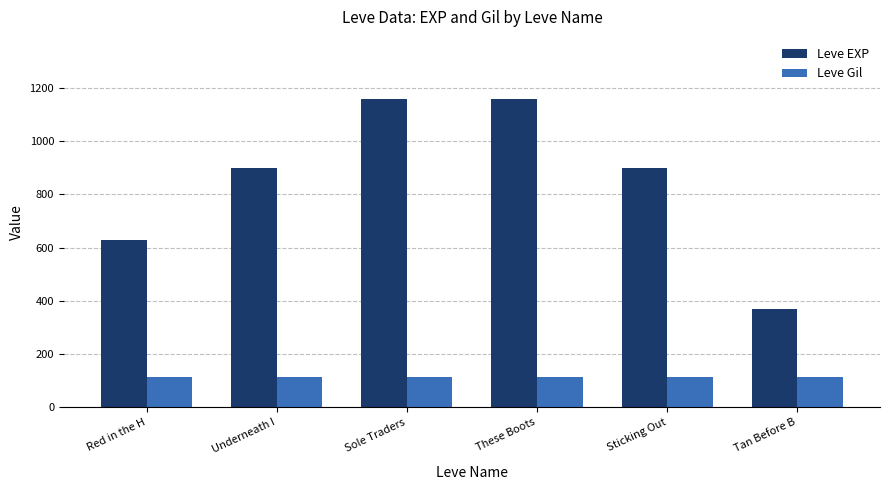

How many distinct data groups are displayed?

2